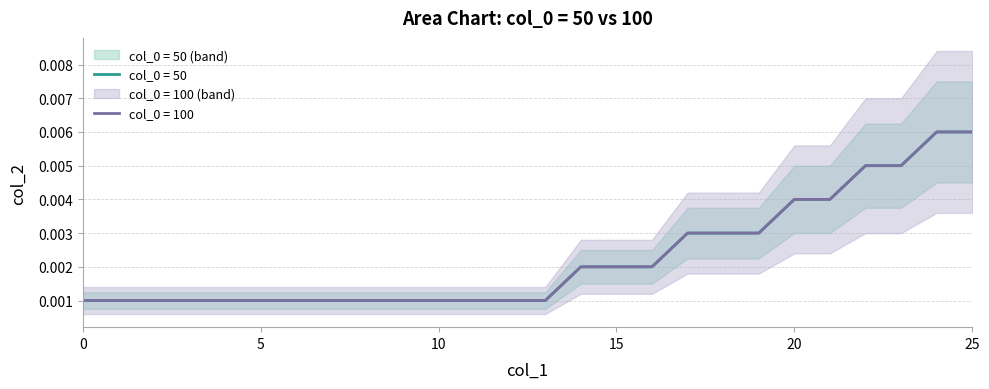

Is the value of col_2_50 at 8 greater than the value of col_2_100 at 5?

No